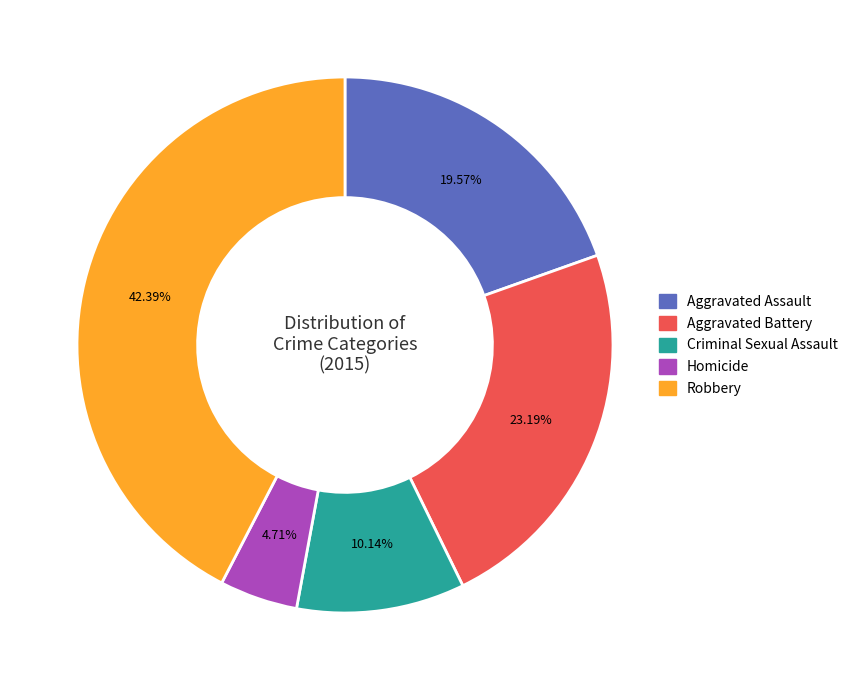

Which has a higher value, Homicide or Robbery?

Robbery